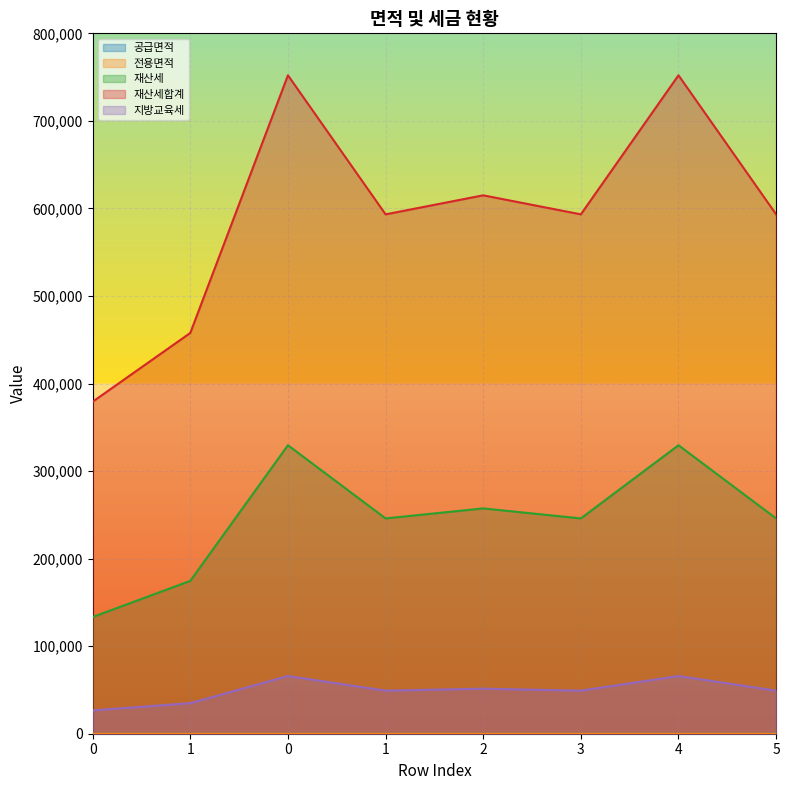

Rank the series at 2 from lowest to highest value.

전용면적, 공급면적, 지방교육세, 재산세, 재산세합계